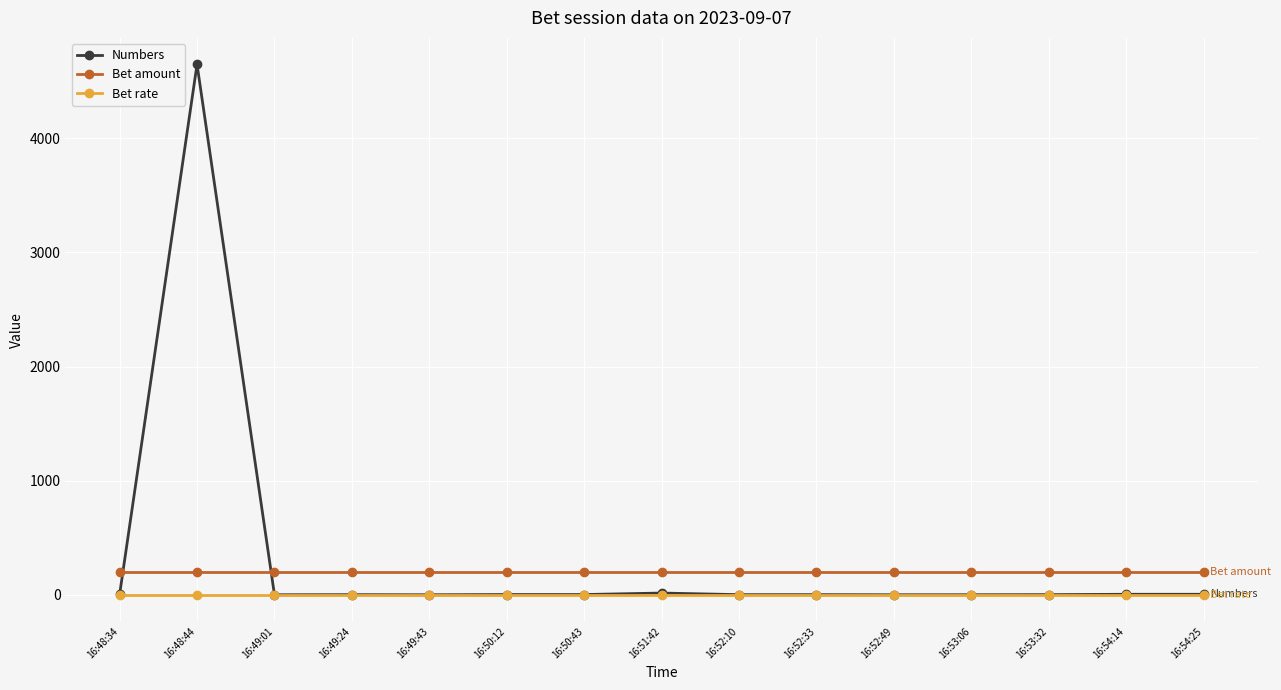

Rank the series by their average value, from highest to lowest.

Numbers, Bet amount, Bet rate